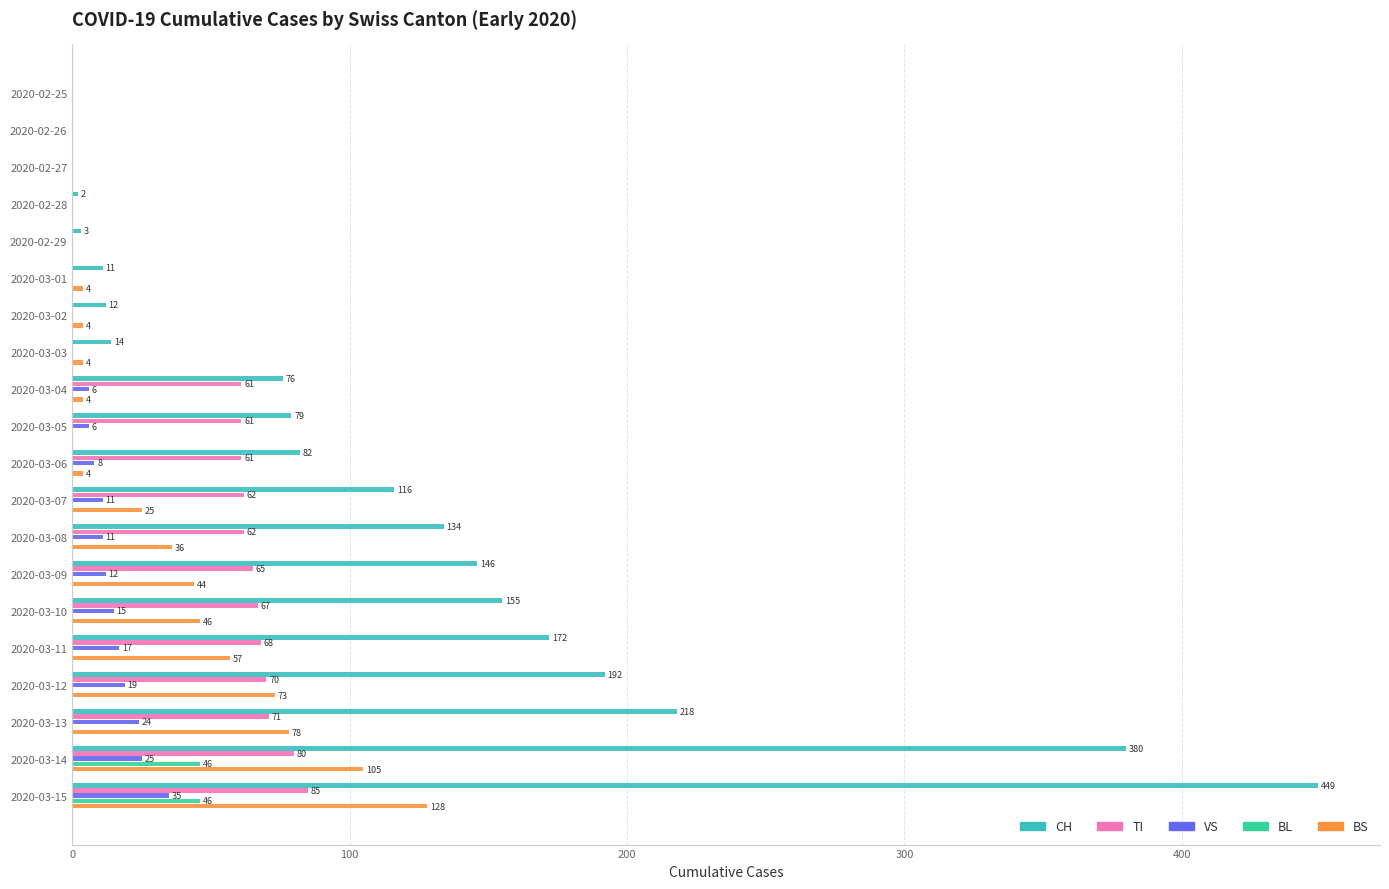

Which series changed the most between 2020-03-09 and 2020-03-14?

CH